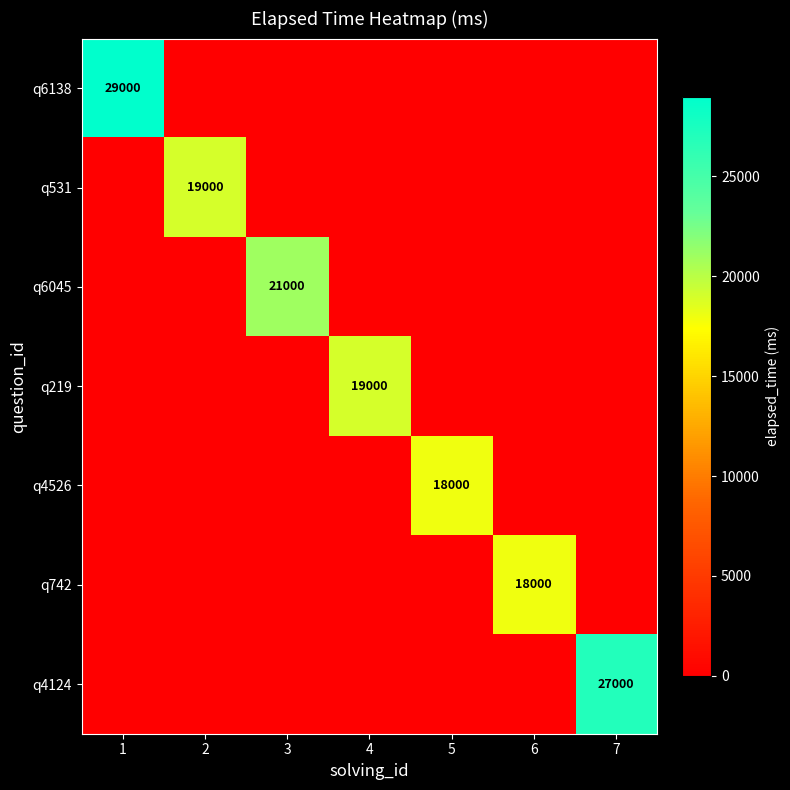

What is the spread (max minus min) of values at 3?

21000